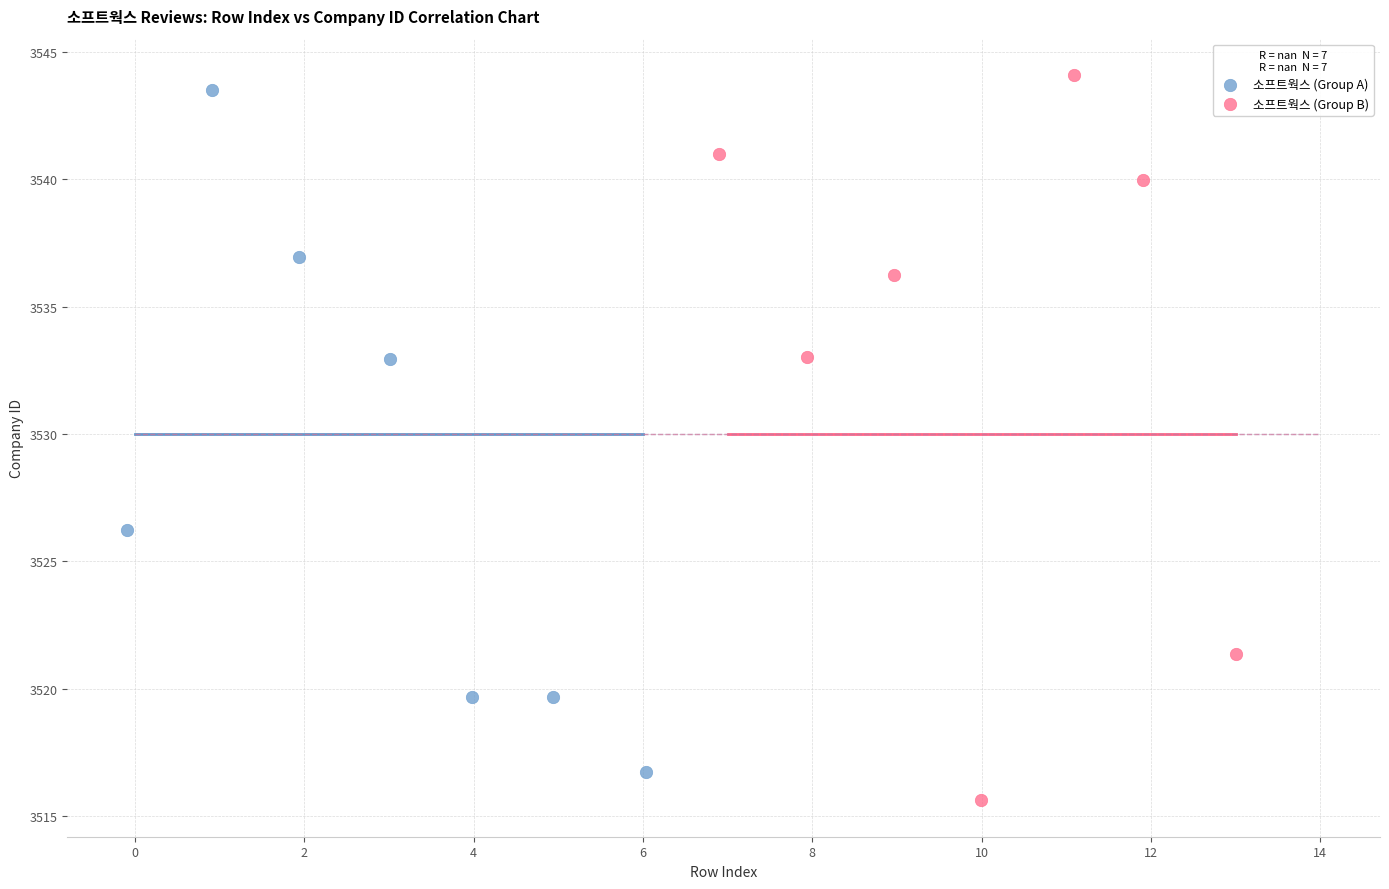

Which series has the widest spread of Y values?

소프트웍스 (Group B)